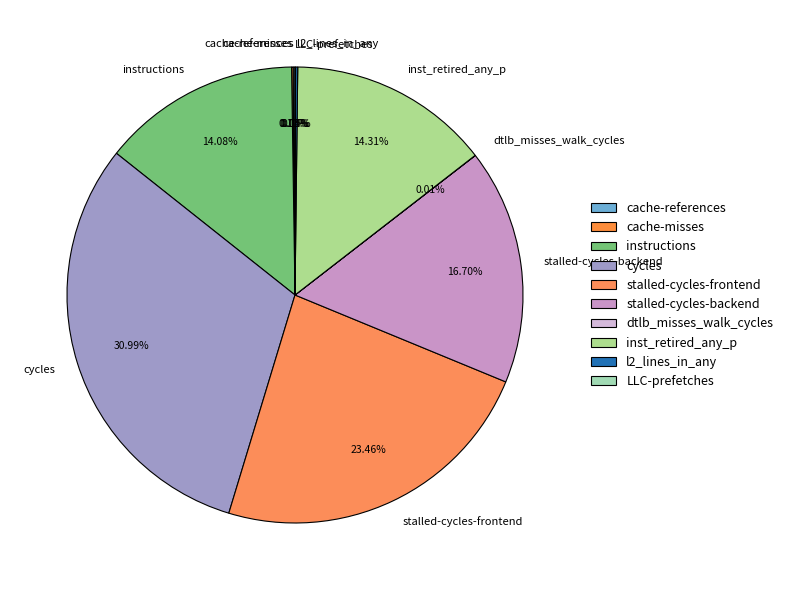

Does cycles account for over 50% of the chart?

No